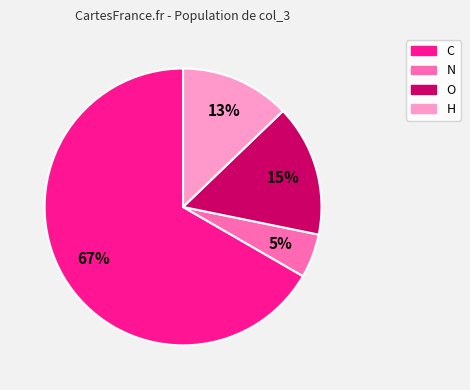

How many slices are in this pie chart?

4